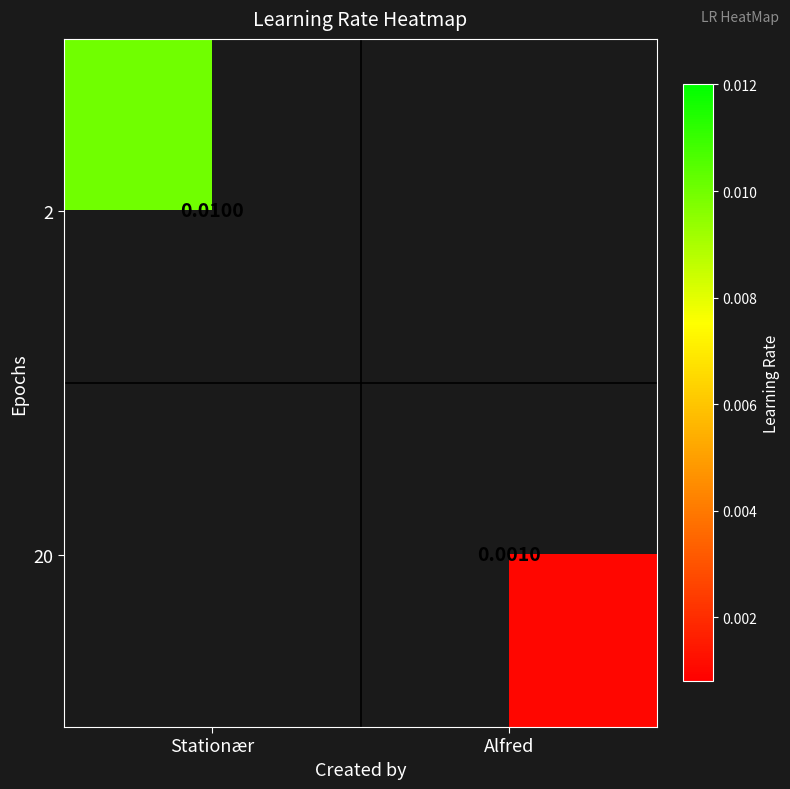

At which label does 20 first exceed 0?

Alfred